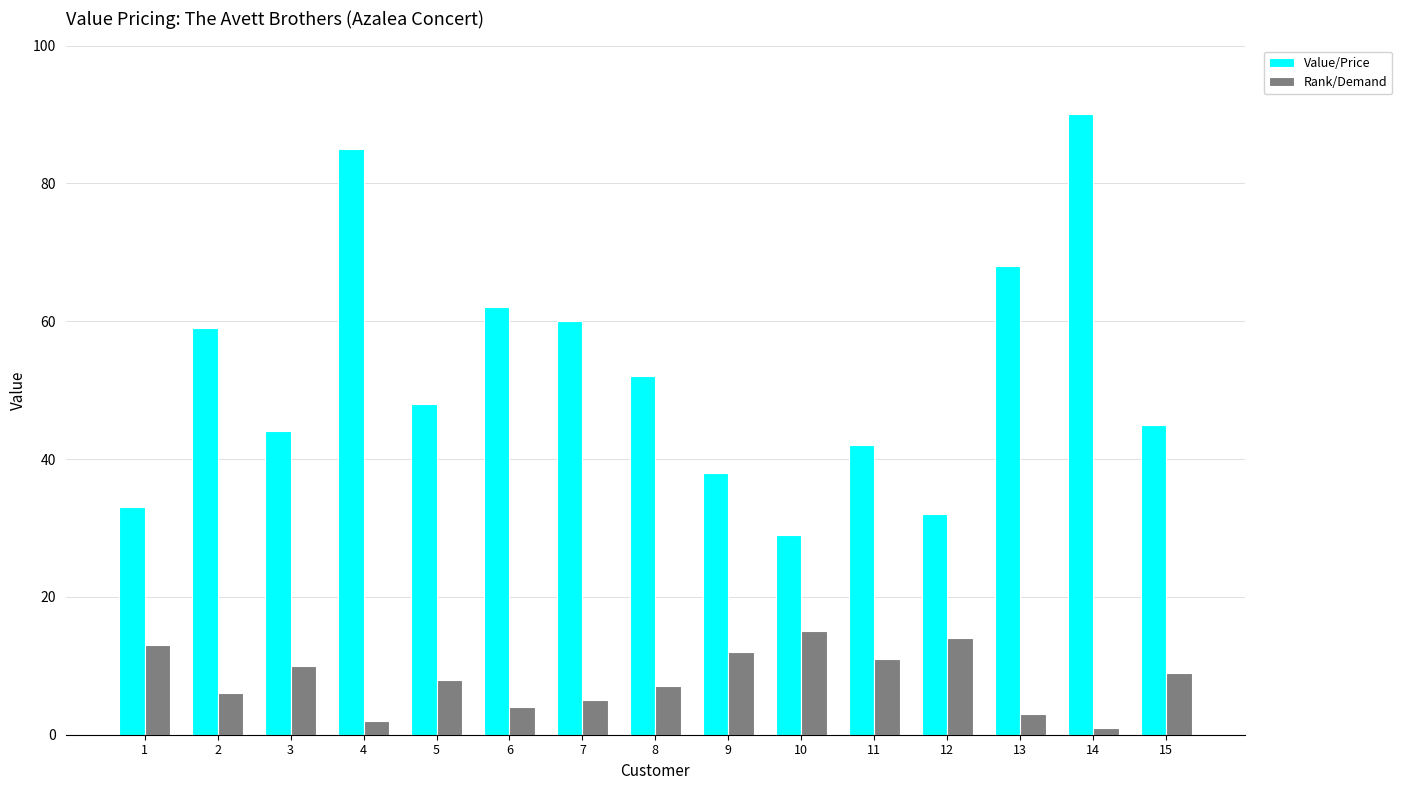

What is the value of the Value/Price bar at the 12th from the left?

32